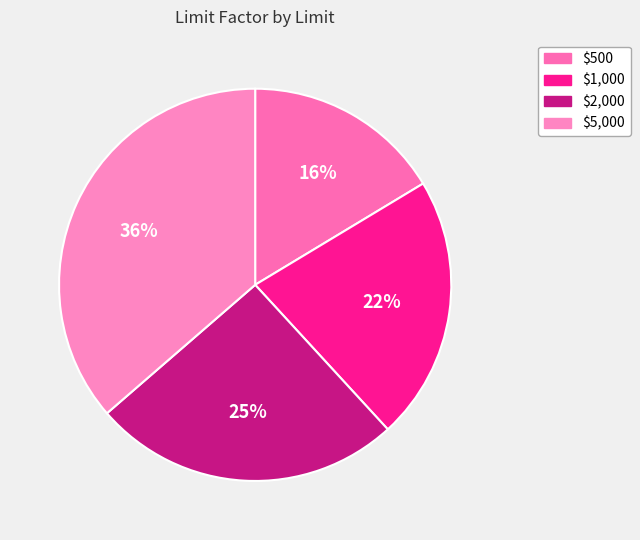

What portion of the pie excludes $1,000?

78.2%